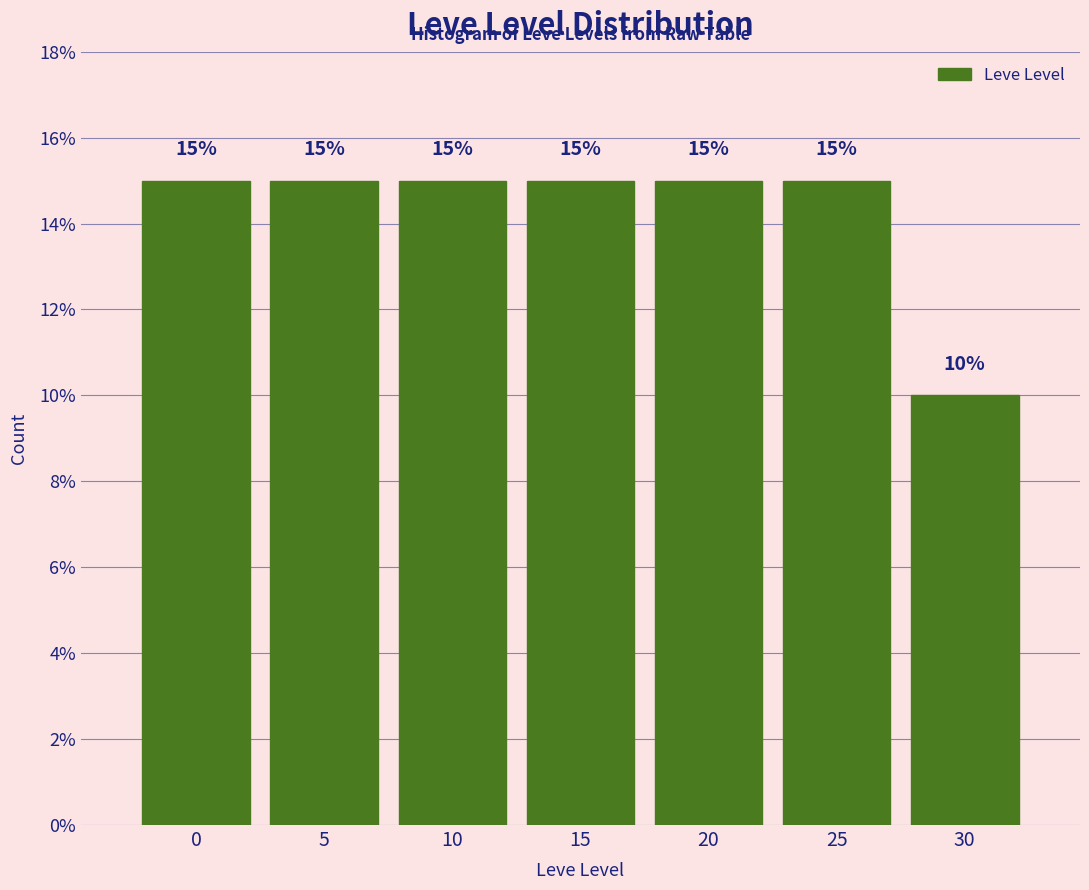

Reading left to right, list all the values displayed in this chart.

15	15	15	15	15	15	10